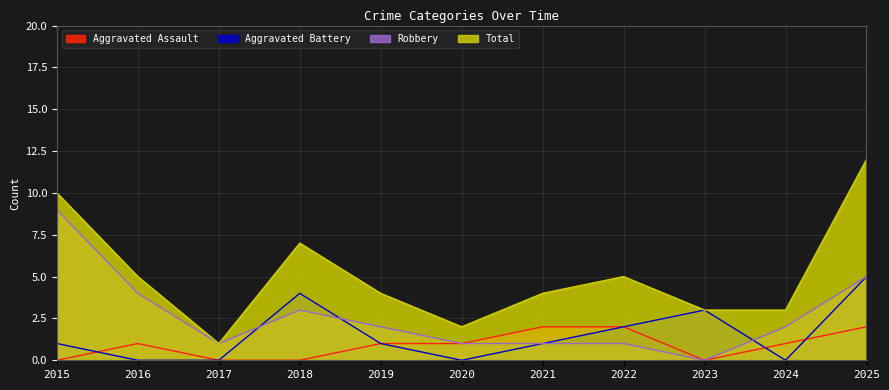

What is the sum of all Total values?

56